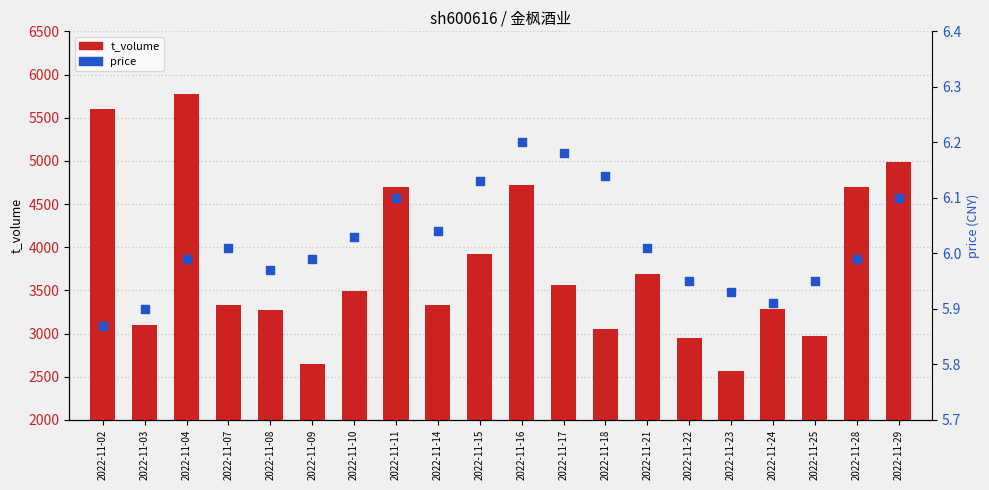

At which category is the sum across all series the highest?

2022-11-04